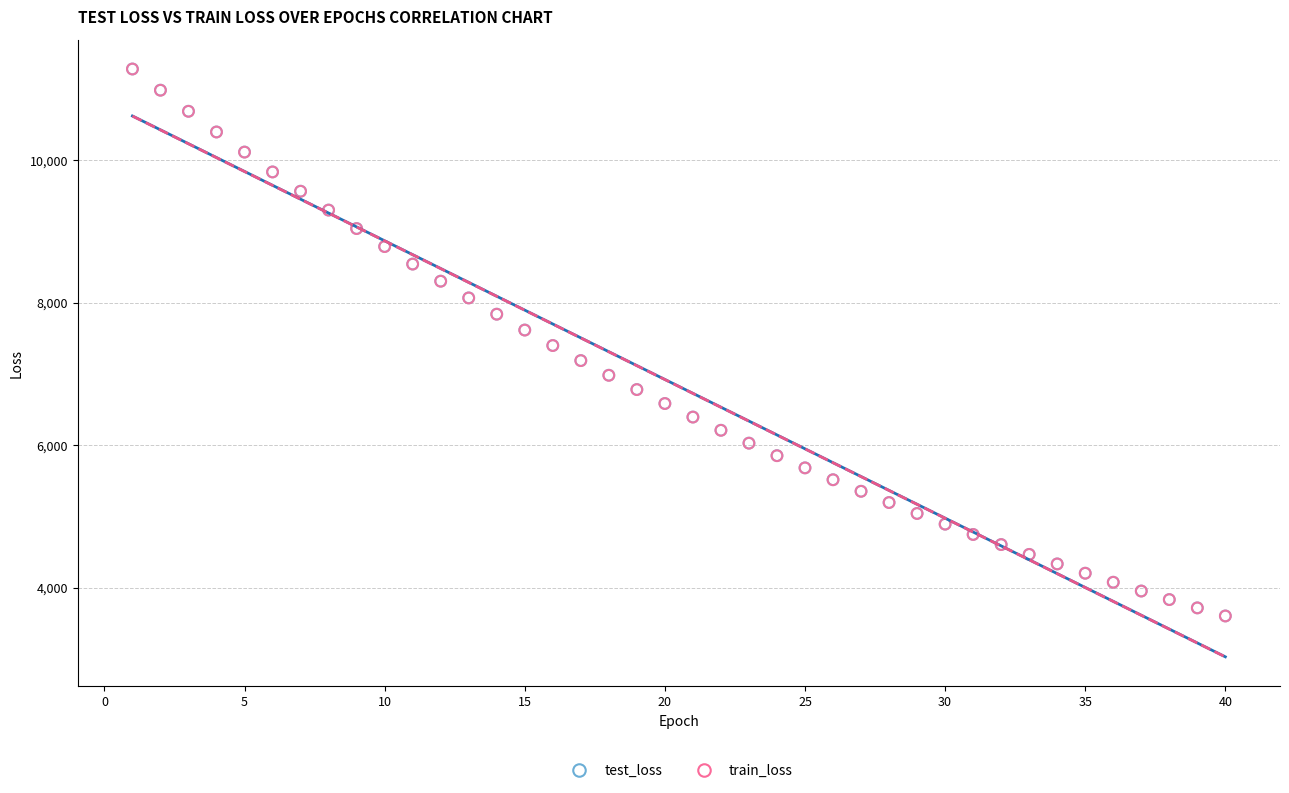

Which series has the widest spread of Y values?

train_loss